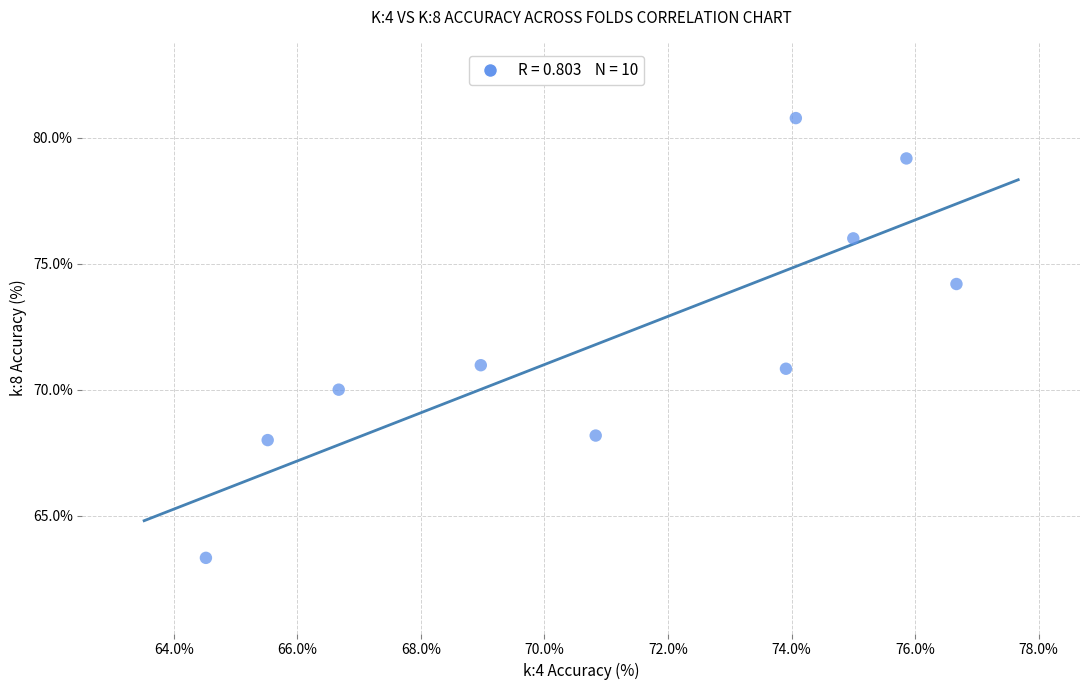

What is the range of X values (max minus min)?

12.2